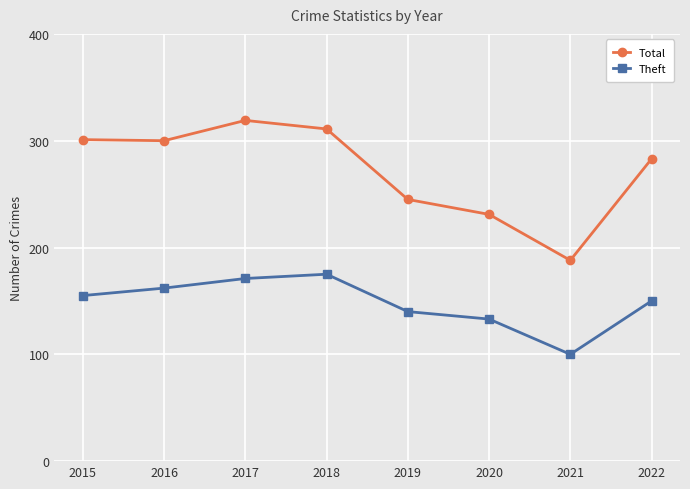

What is the minimum value shown in the chart?

100